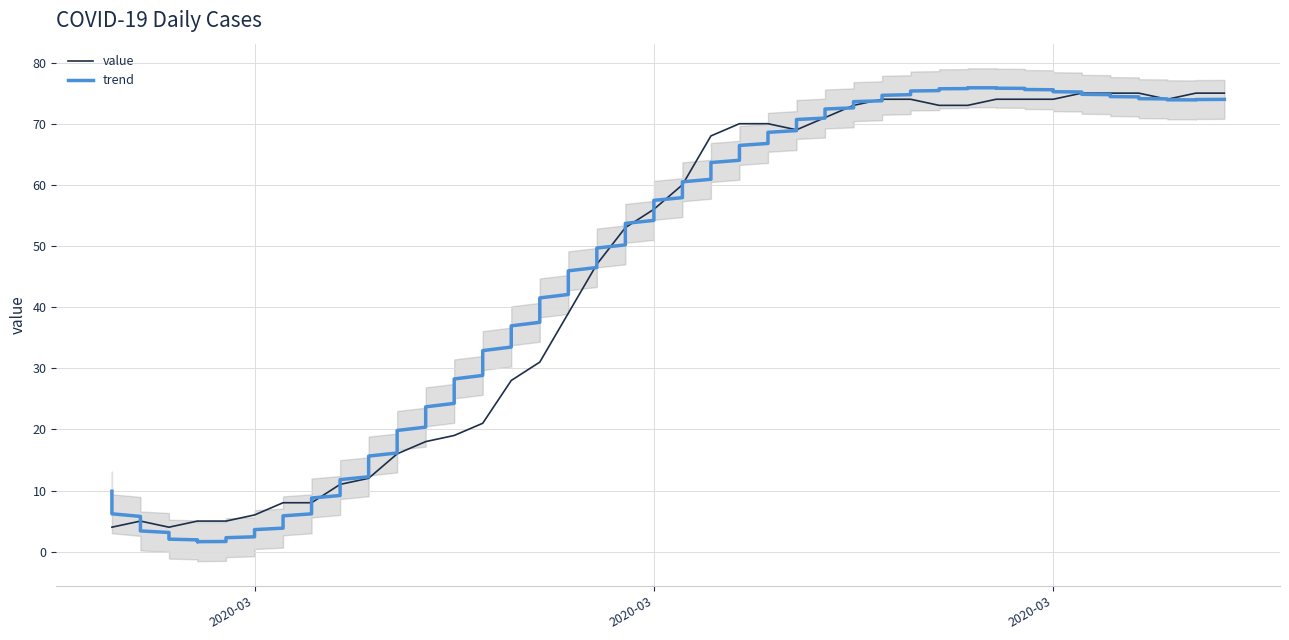

Is it true that the value at 2020-04-03 is 104?

False